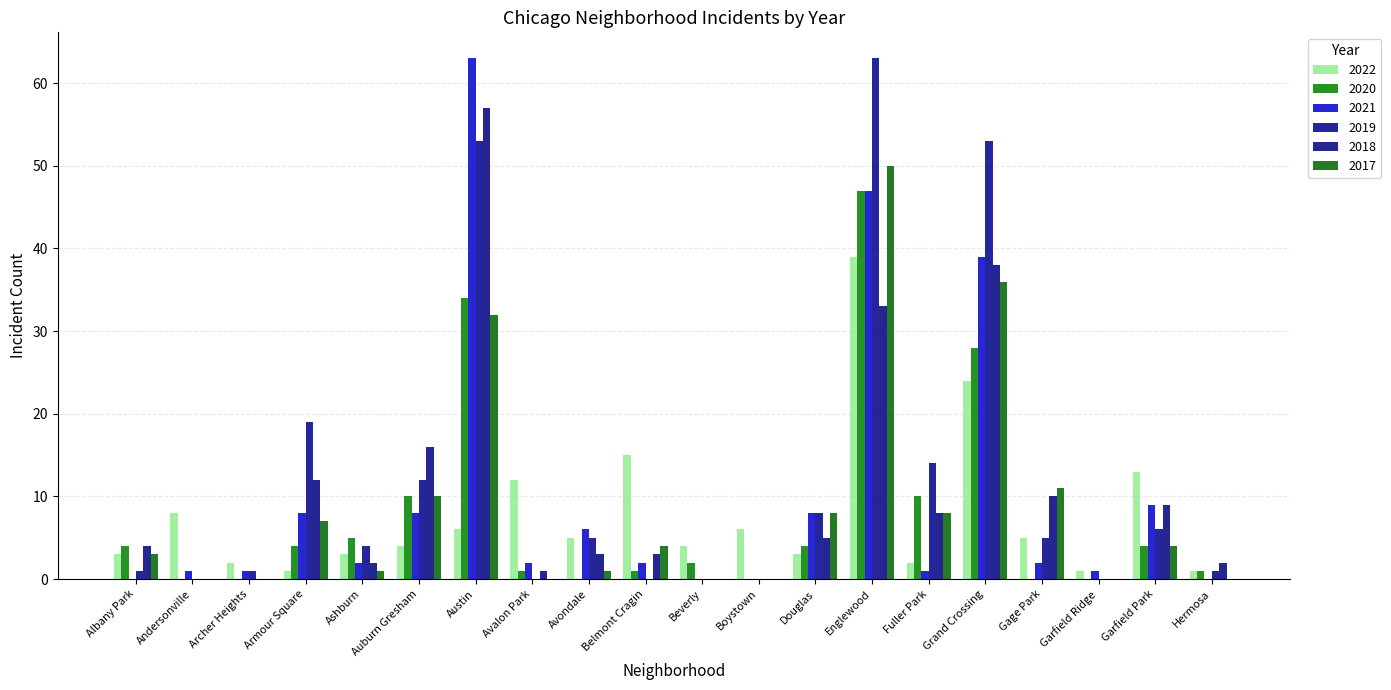

The value of 2018 at Belmont Cragin is 3. True or false?

True